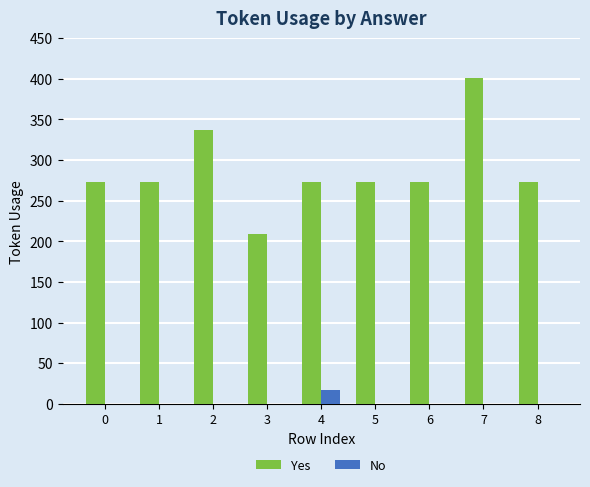

What is the sum of all No values?

17